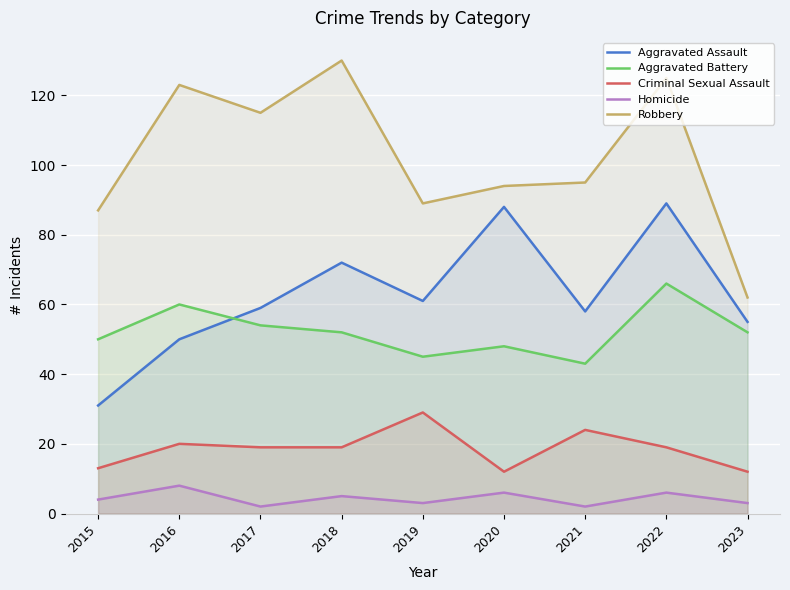

Which series changed the most between 2018 and 2023?

Robbery